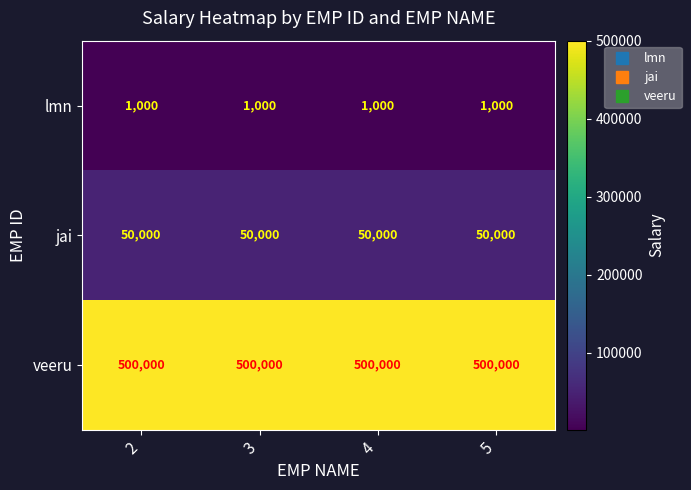

Rank the series by their maximum value, from highest to lowest.

veeru, jai, lmn